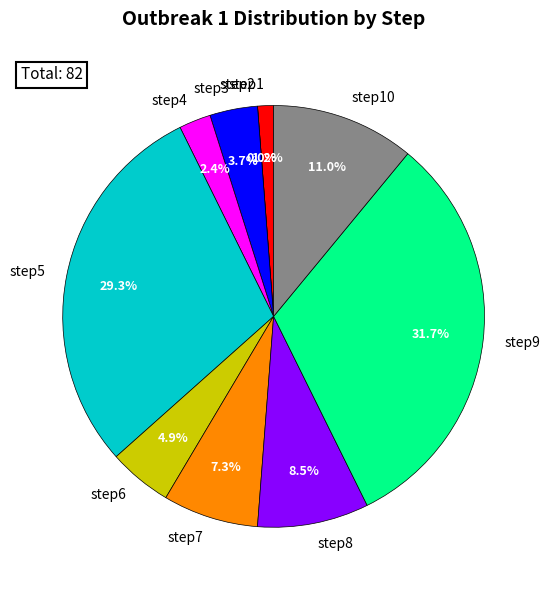

Does any single category account for the majority?

No